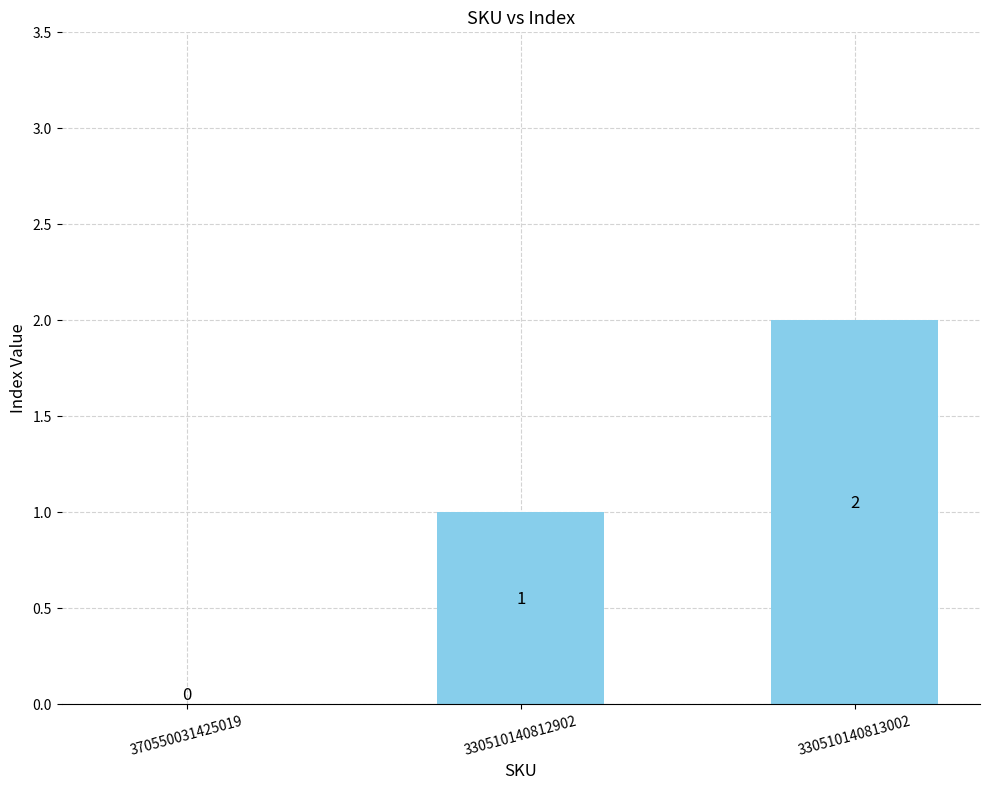

What is the change in value from 330510140812902 to 330510140813002?

+1